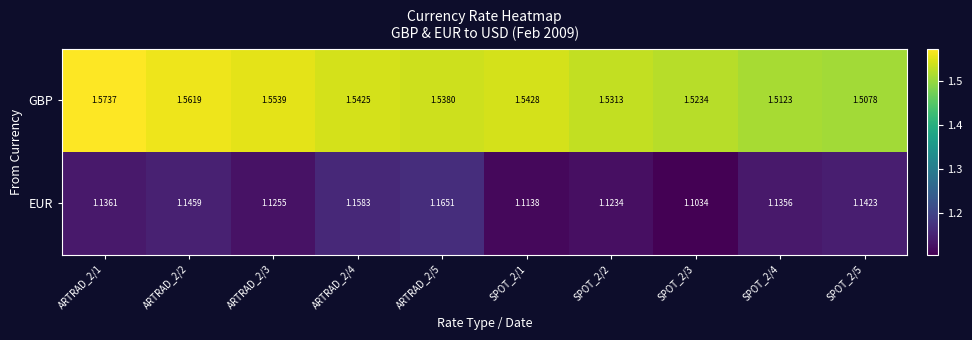

Which series has the largest total across all categories?

GBP